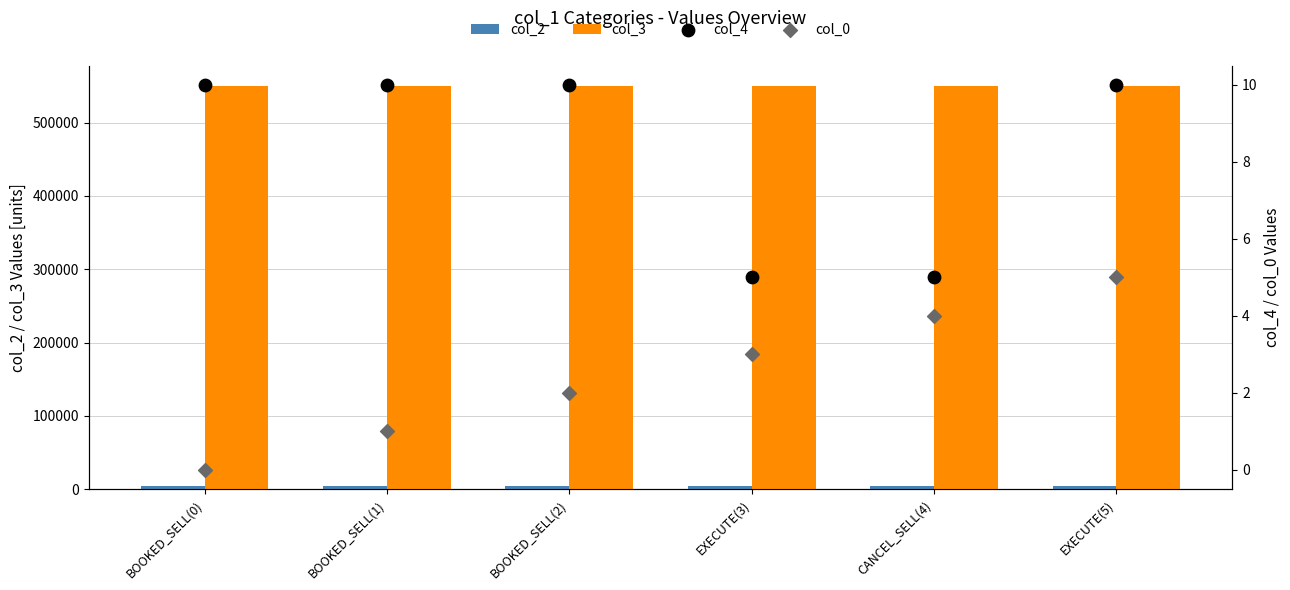

At how many categories does at least one series exceed 186331?

6